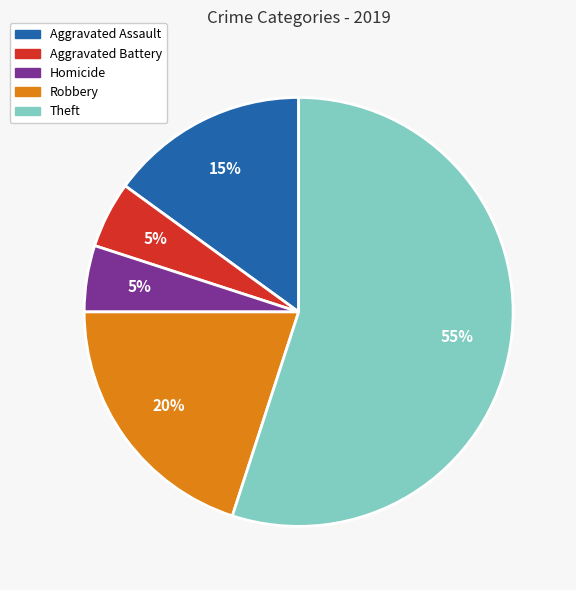

To the nearest percent, what is the average slice percentage?

20%